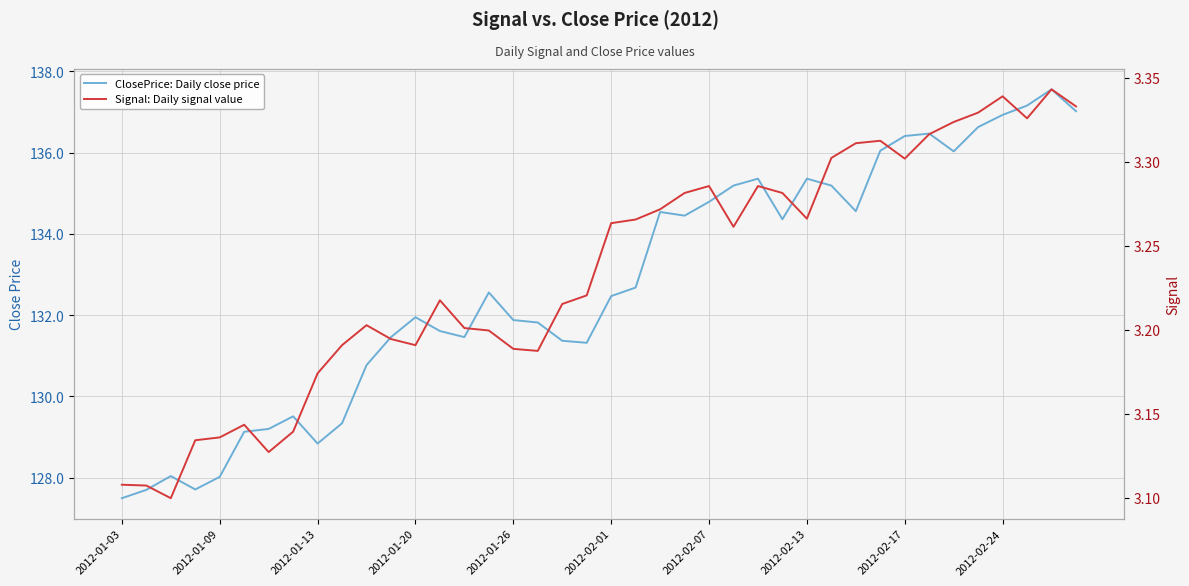

How many interior local valleys does the ClosePrice: Daily close price series have?

8